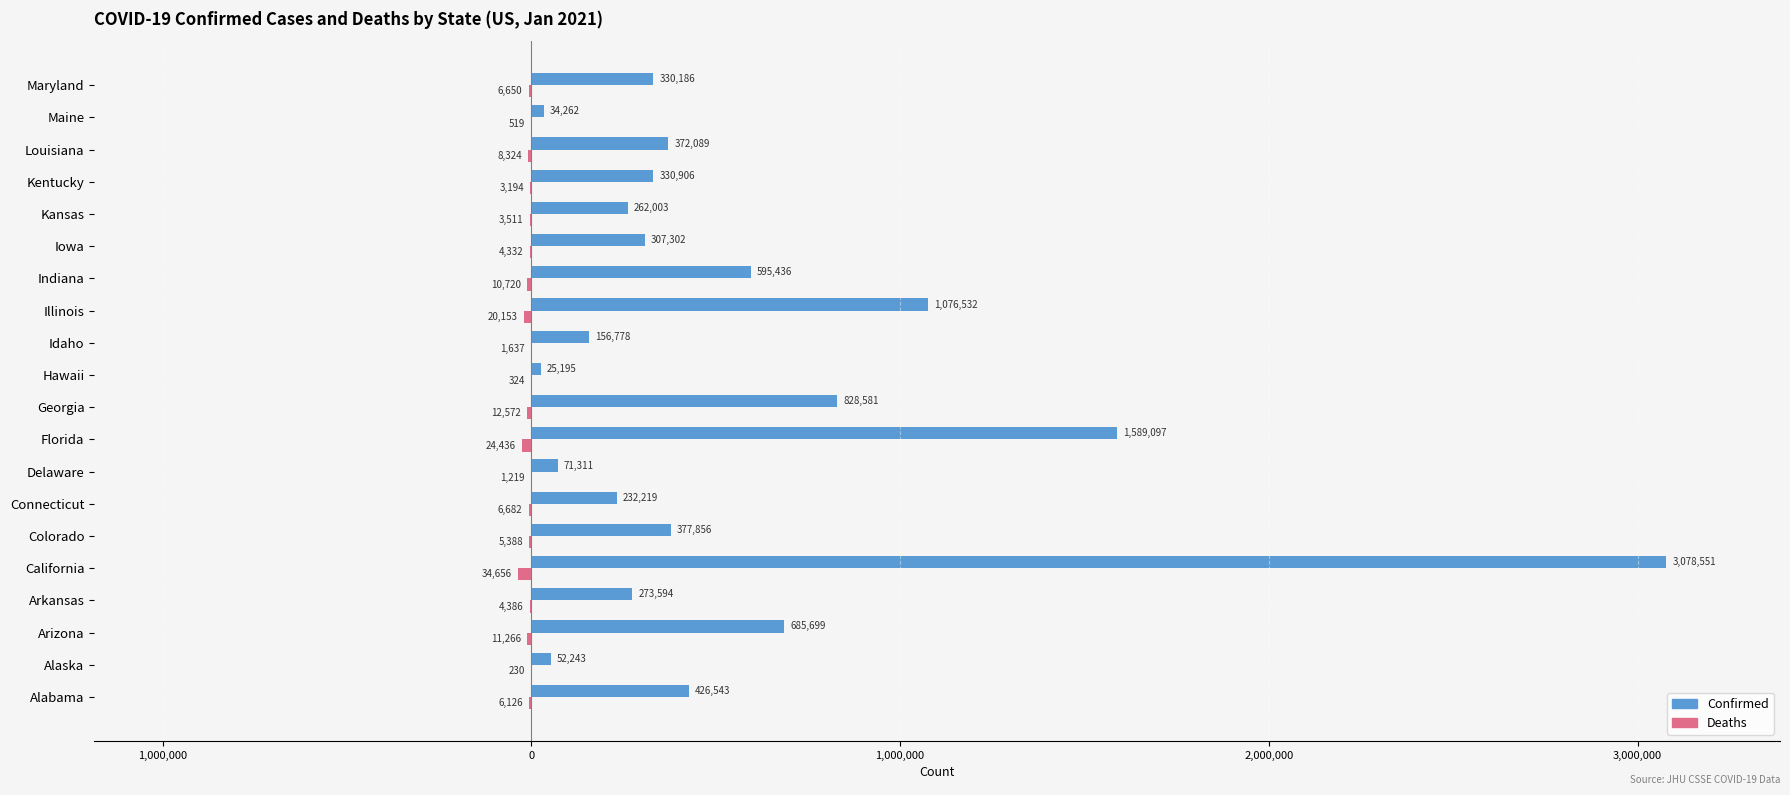

What is the lowest value of the Confirmed series?

25195